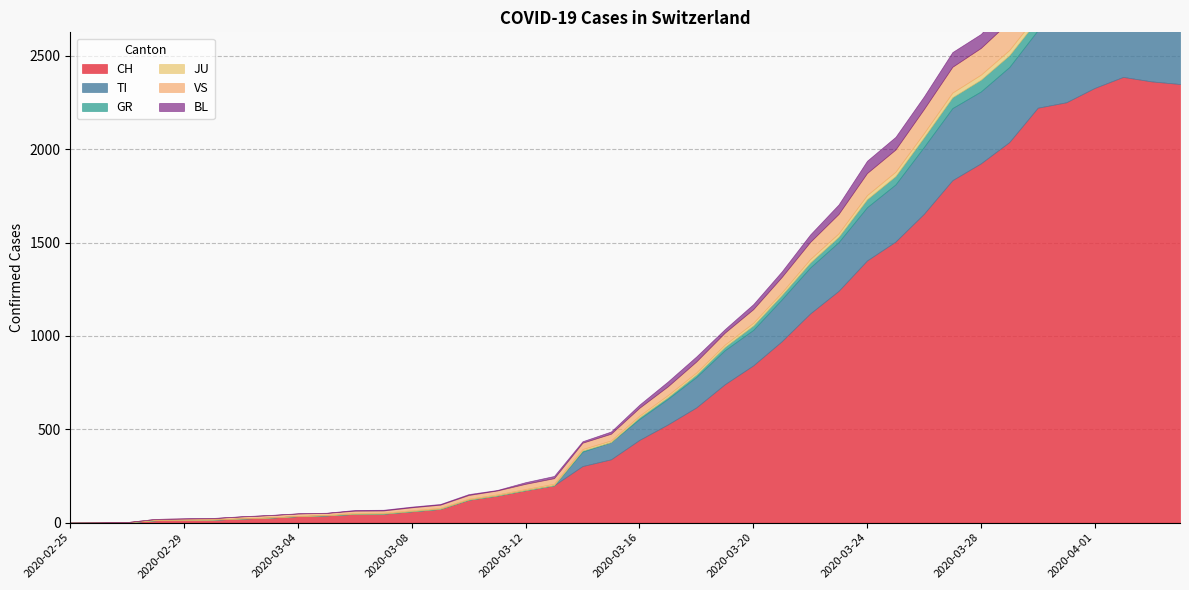

What is the maximum value for GR?

63